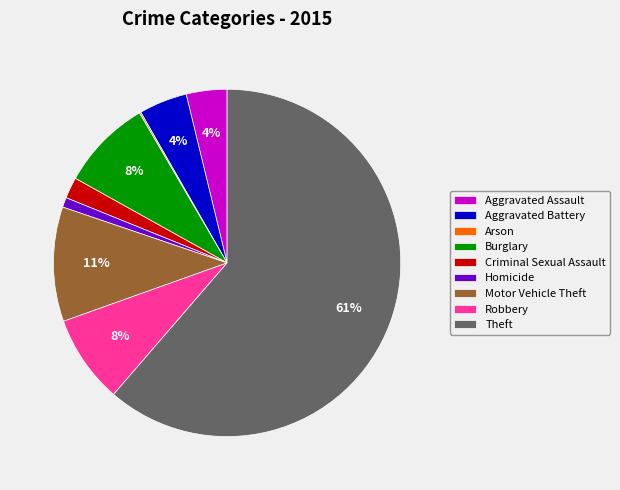

To the nearest percent, what is the average slice percentage?

11%